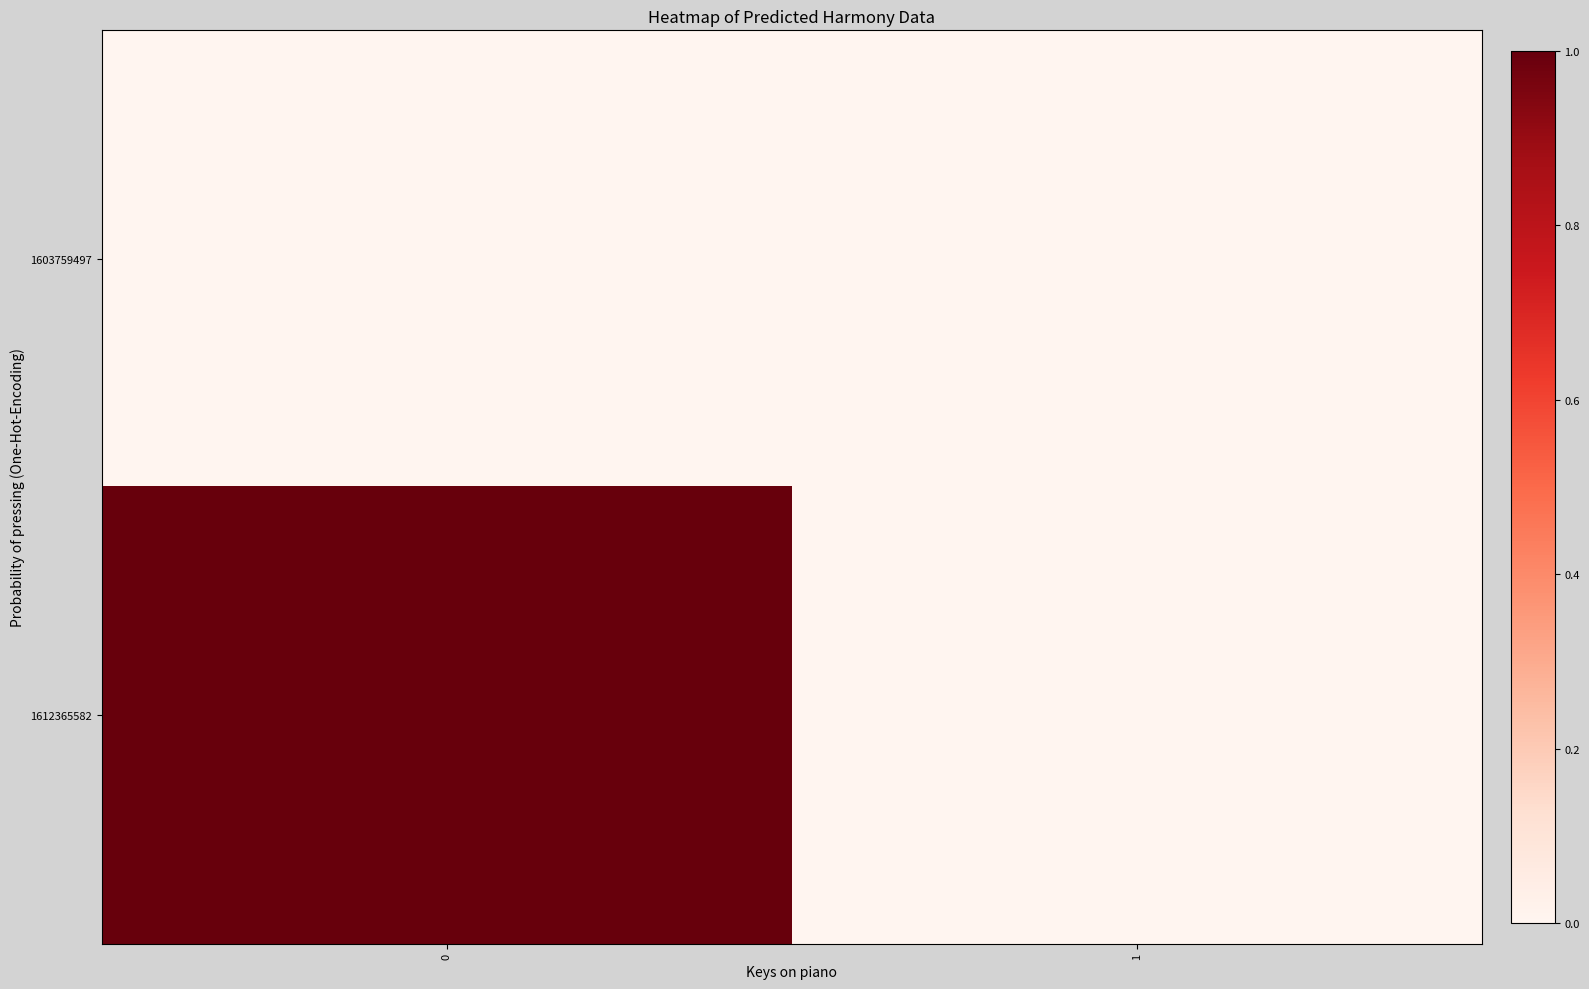

What is the greatest value displayed?

1